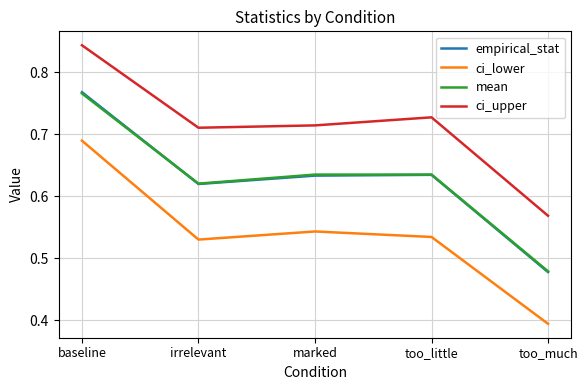

True or false: ci_lower and empirical_stat cross at least once.

False